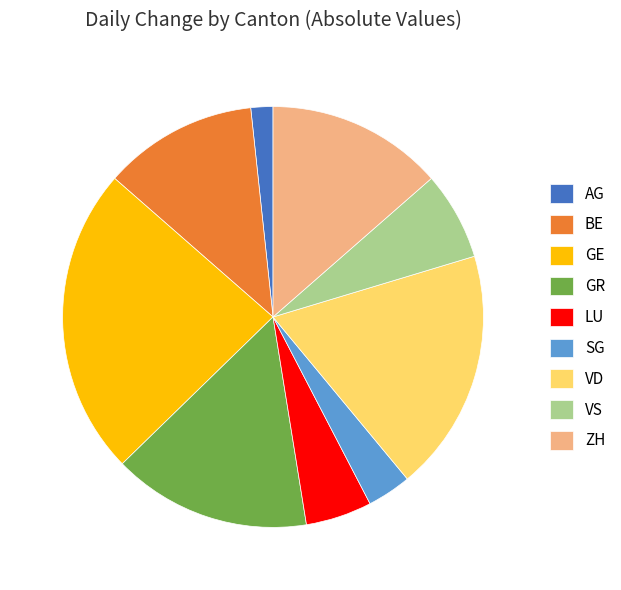

Do VS and SG together represent more than half of the pie?

No